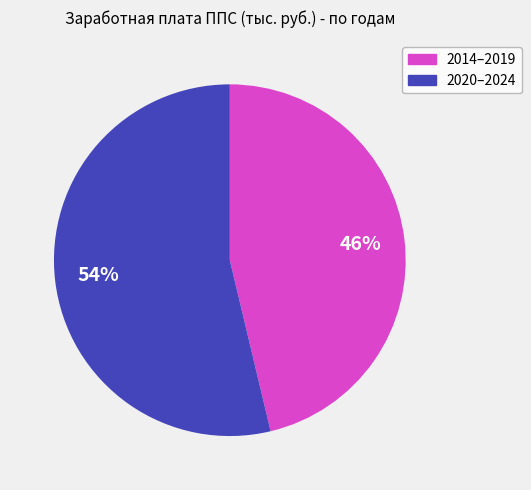

Does any single category account for the majority?

Yes